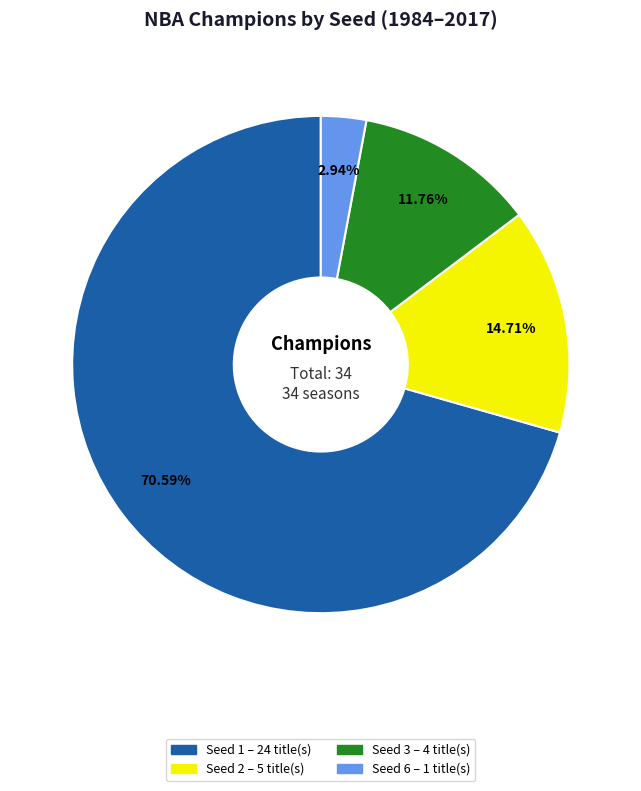

Does any single category account for the majority?

Yes